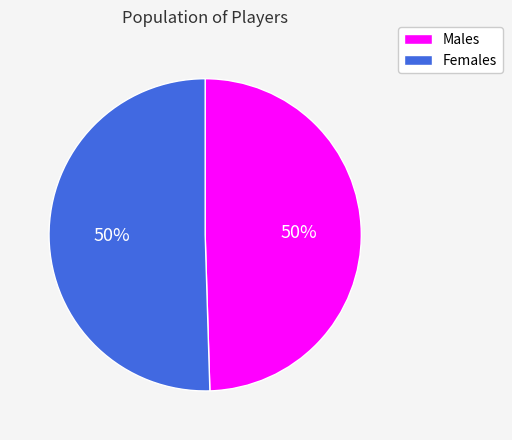

What percentage is the Females slice, to the nearest percent?

50%